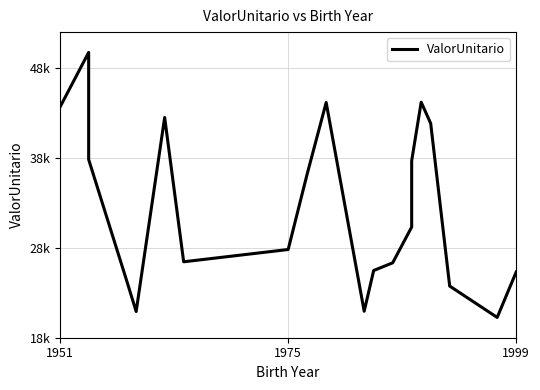

How many lines are shown in the chart?

1